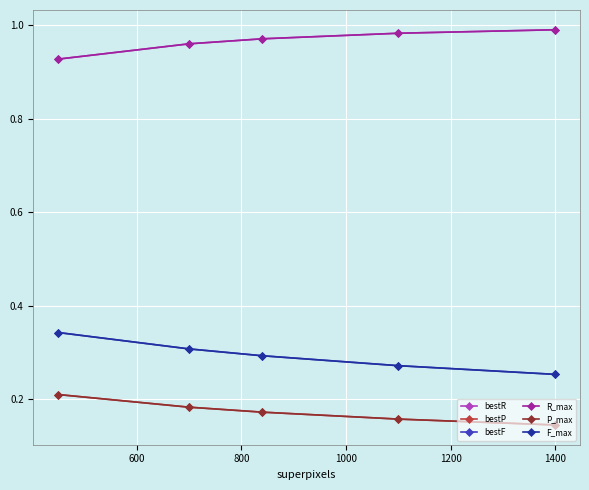

Does the chart have visible grid lines?

Yes